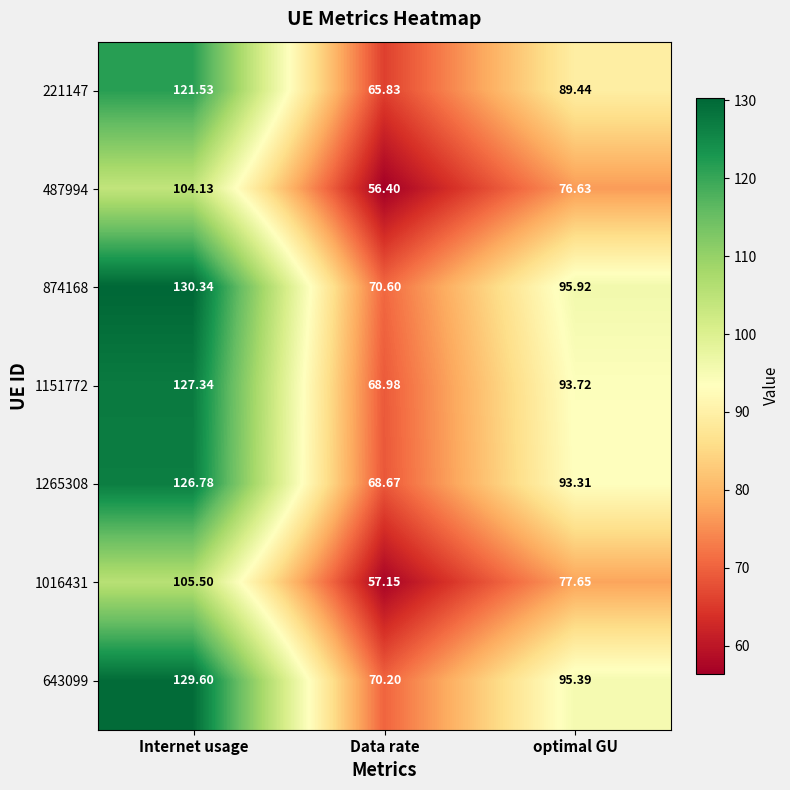

List the labels in order of 221147 value, largest first.

Internet usage, optimal GU, Data rate